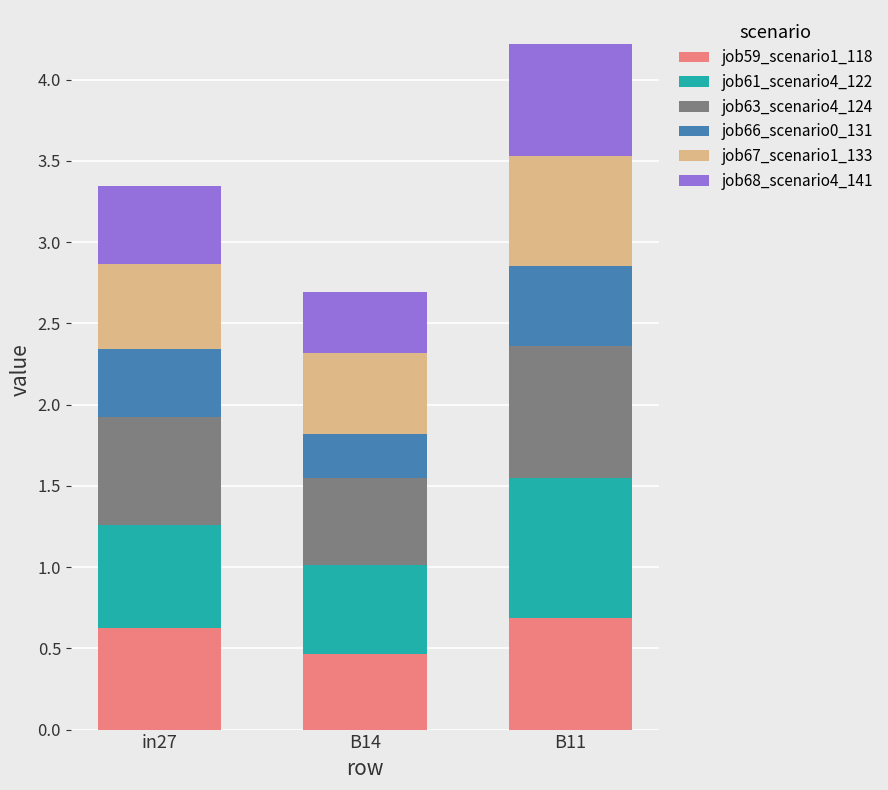

At which category is the sum across all series the highest?

B11